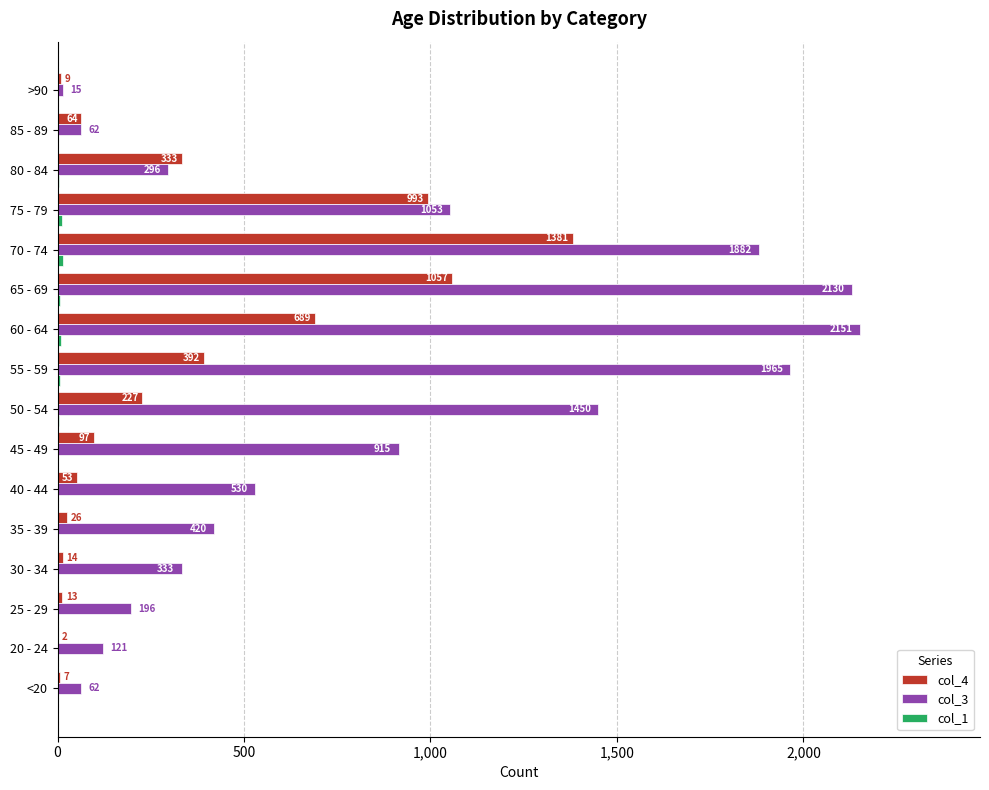

What is the approximate value of col_4 at 75 - 79, to the nearest 50?

1000